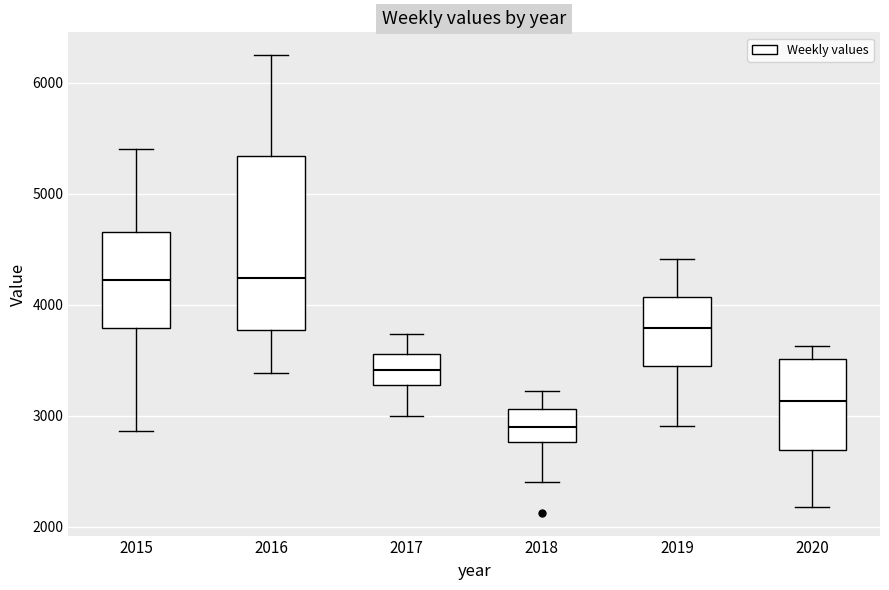

Which box is the tallest, from its lower edge to its upper edge?

2016